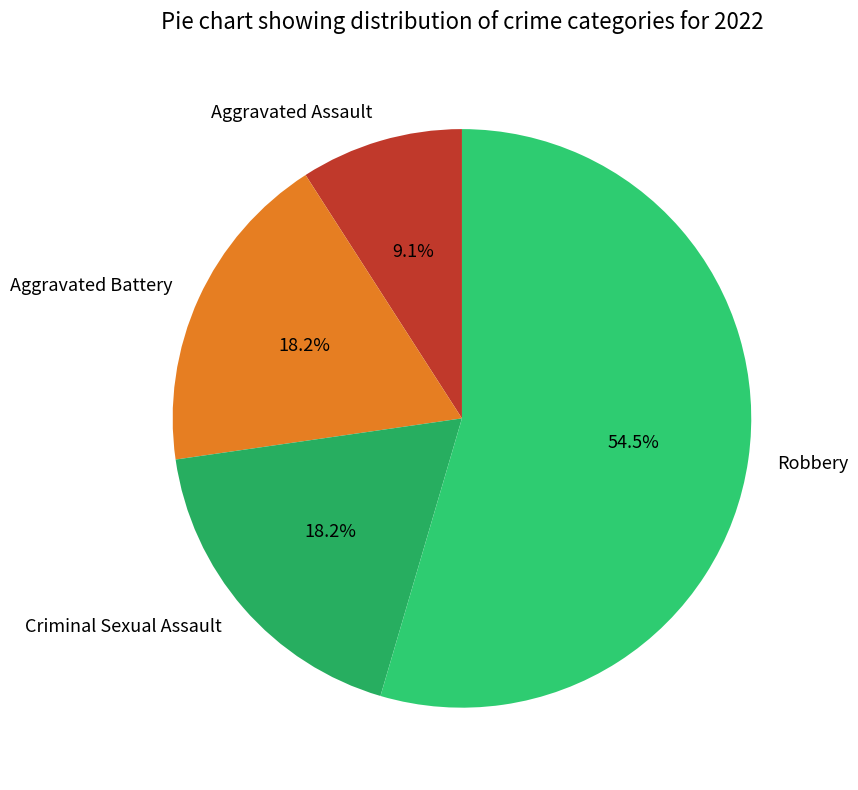

Is Aggravated Assault the majority of the pie?

No